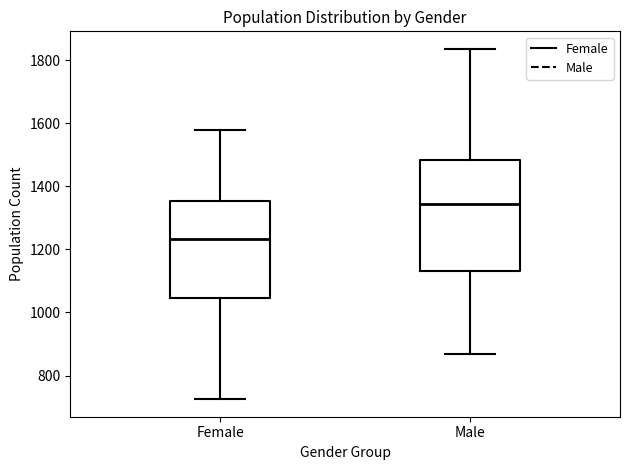

Where is the upper edge of the box for Male on the y-axis? The values are not printed on the chart, so give them approximately, as read against the axis.

1480